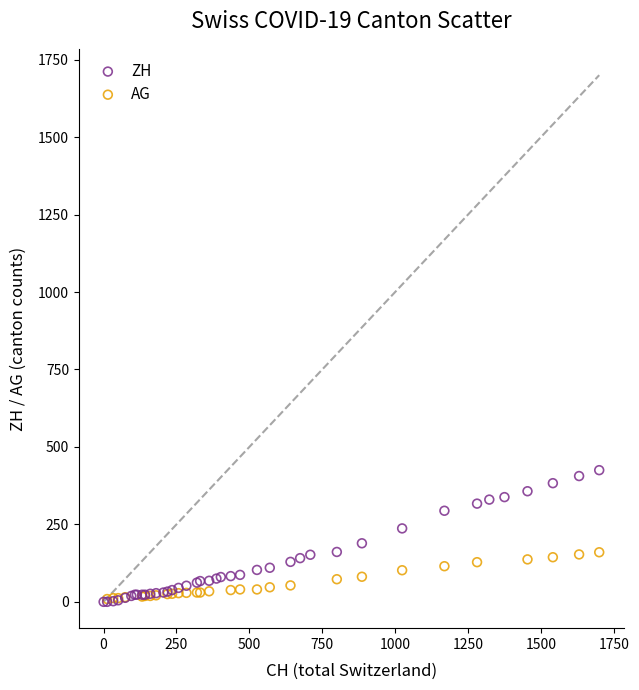

Which series has the widest spread of Y values?

ZH